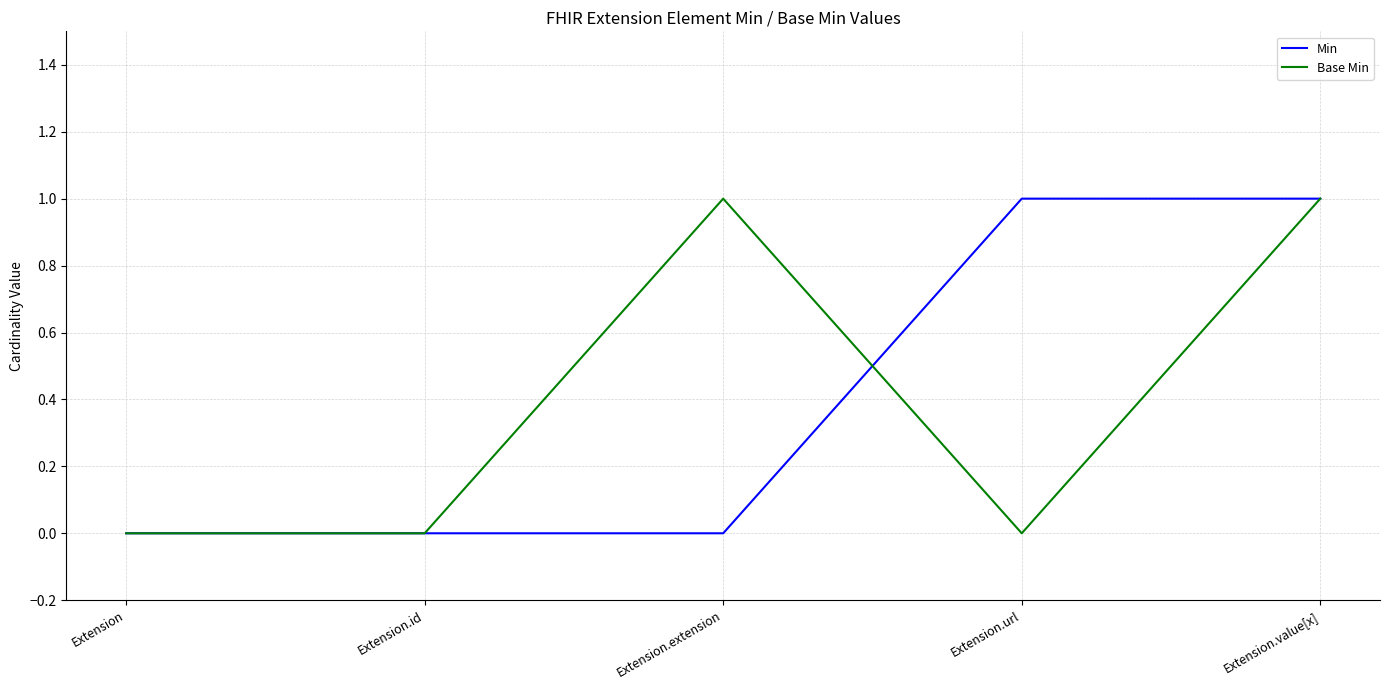

Which series changed the most between Extension.extension and Extension.value[x]?

Min